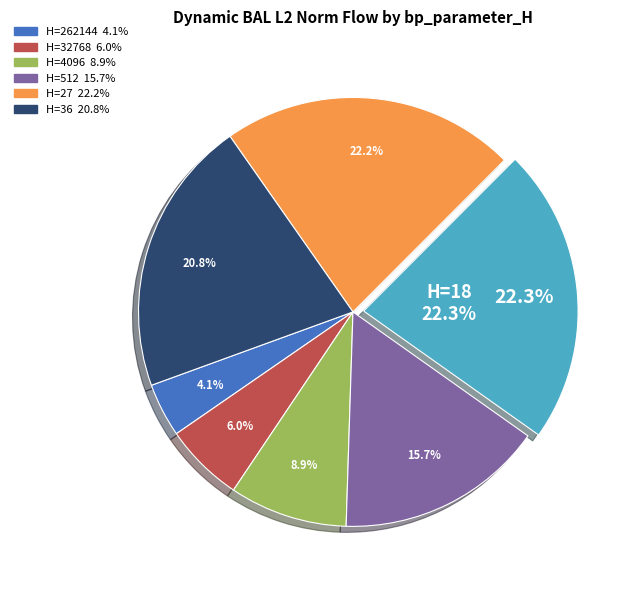

What percentage is the 262144 slice, to the nearest percent?

4%